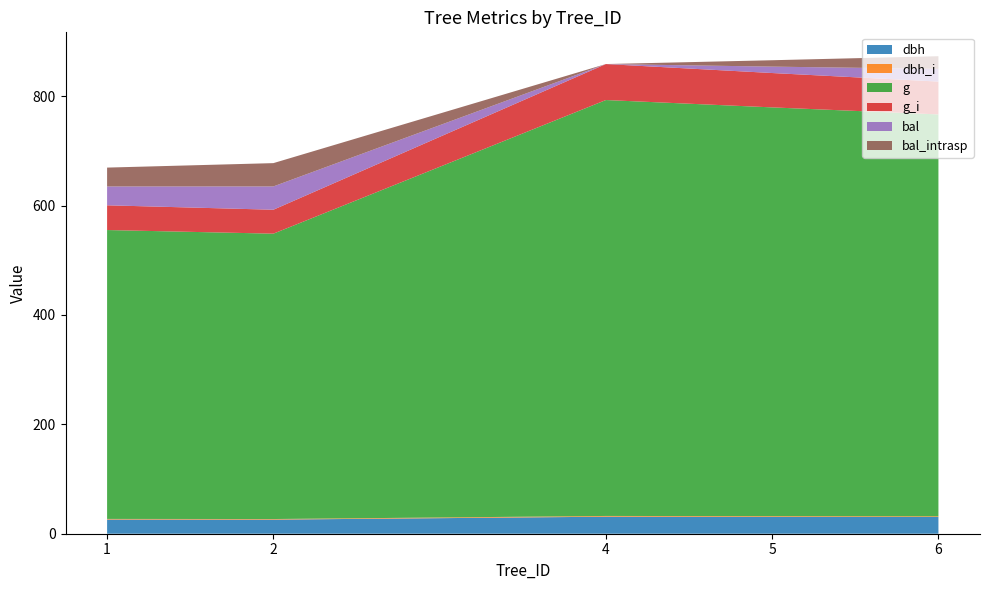

Reading left to right, list all the values displayed in this chart.

dbh: 1=25.9	2=25.8	4=31.1	5=30.8	6=30.6
dbh_i: 1=1.1	2=1.1	4=1.4	5=1.3	6=1.3
g: 1=528.1	2=521.7	4=760.3	5=747.2	6=734.6
g_i: 1=45.2	2=43.8	4=65.8	5=62.8	6=60.1
bal: 1=34.5	2=42.6	4=0.0	5=11.7	6=23.2
bal_intrasp: 1=34.5	2=42.6	4=0.0	5=11.7	6=23.2